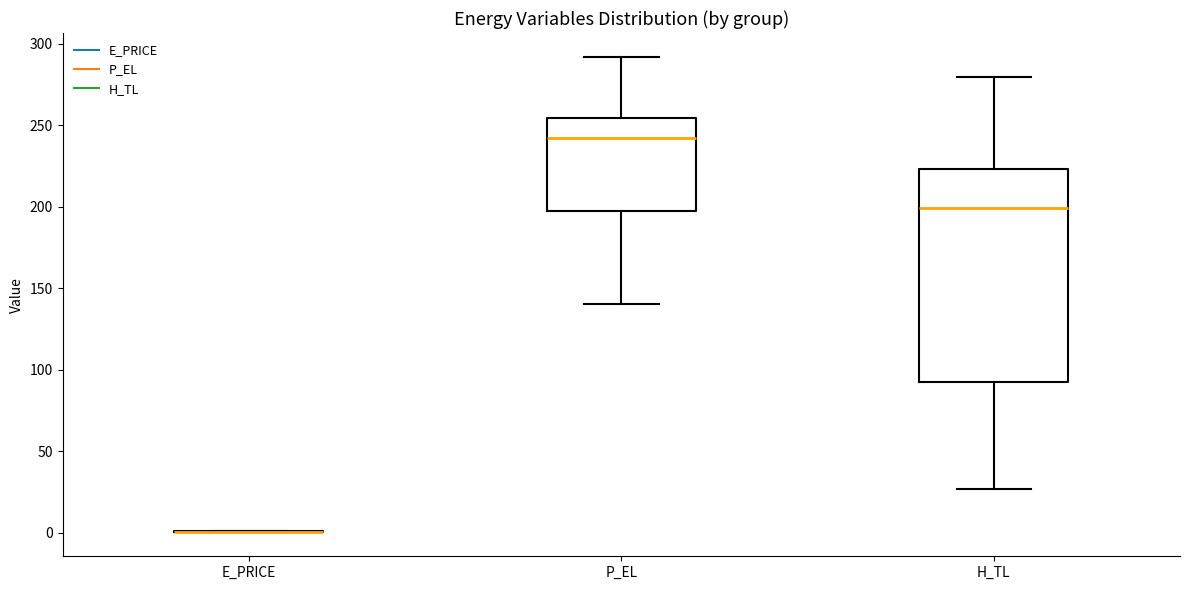

Reading left to right, transcribe this box plot: for each box, give where its median line is, the range the box spans, and where its two whiskers end, as read against the y-axis. The values are not printed on the chart, so give them approximately, as read against the axis.

E_PRICE: box collapsed to a line at 0, whiskers 0 to 0
P_EL: median 240, box 195 to 255, whiskers 140 to 290
H_TL: median 200, box 90 to 225, whiskers 25 to 280